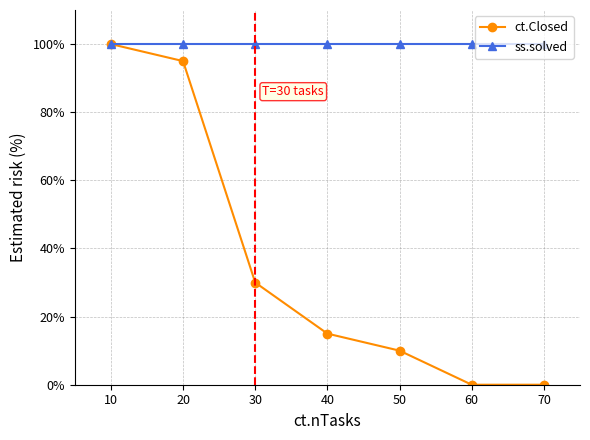

Reading left to right, extract all data points from this chart.

ct.Closed: 100	95	30	15	10	0	0
ss.solved: 100	100	100	100	100	100	100